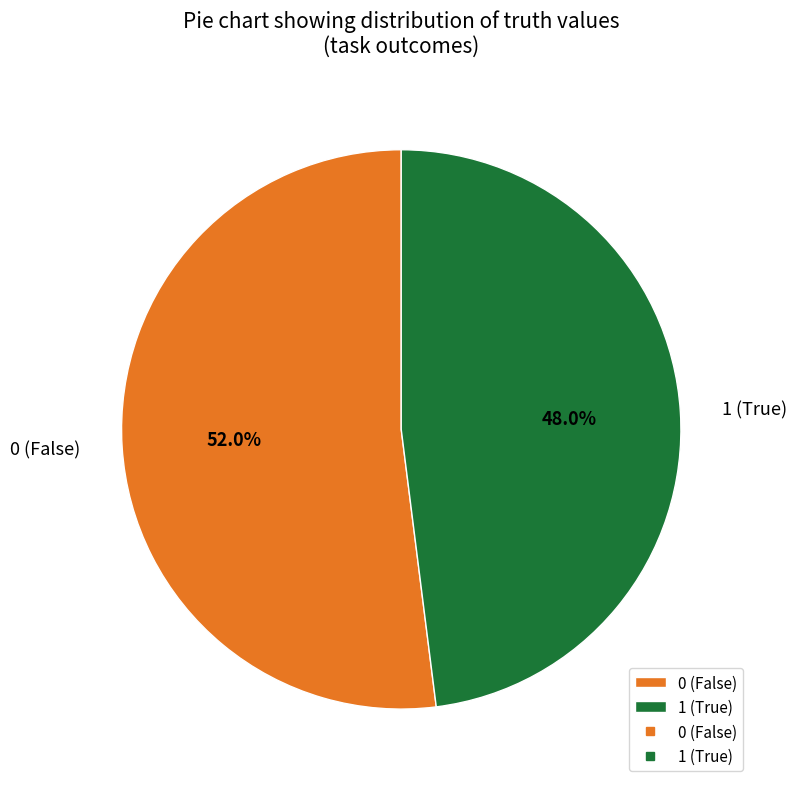

Between 1 (True) and 0 (False), which is larger?

0 (False)